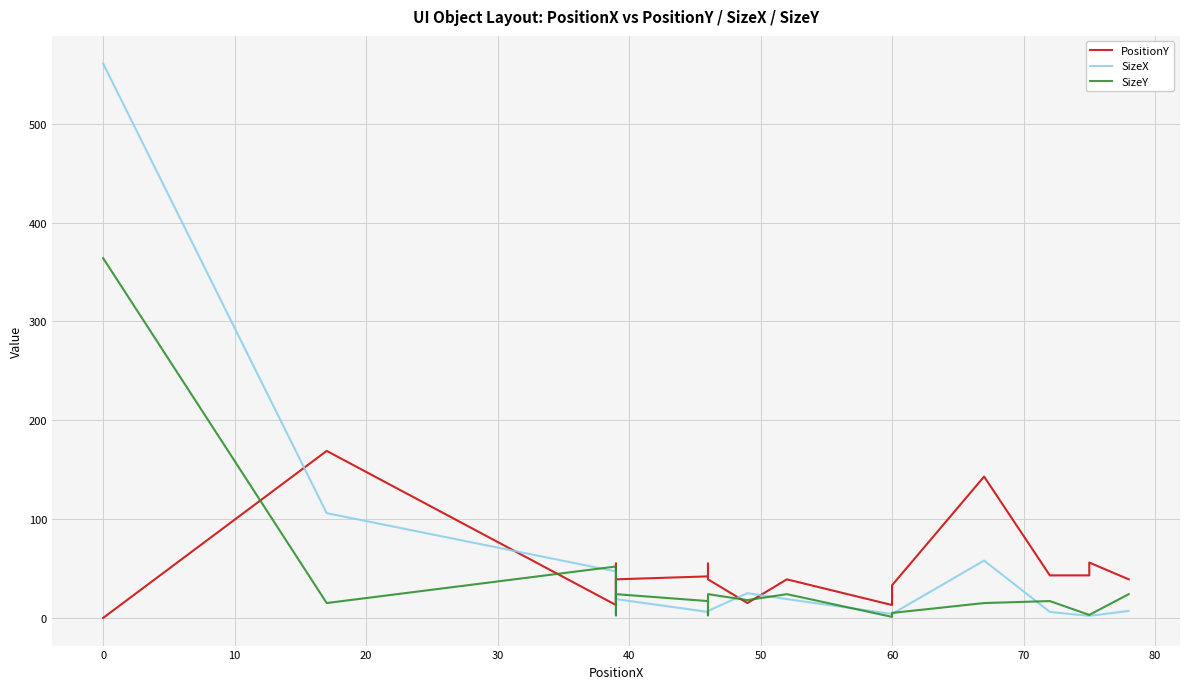

Which series has the largest range (max minus min)?

SizeX